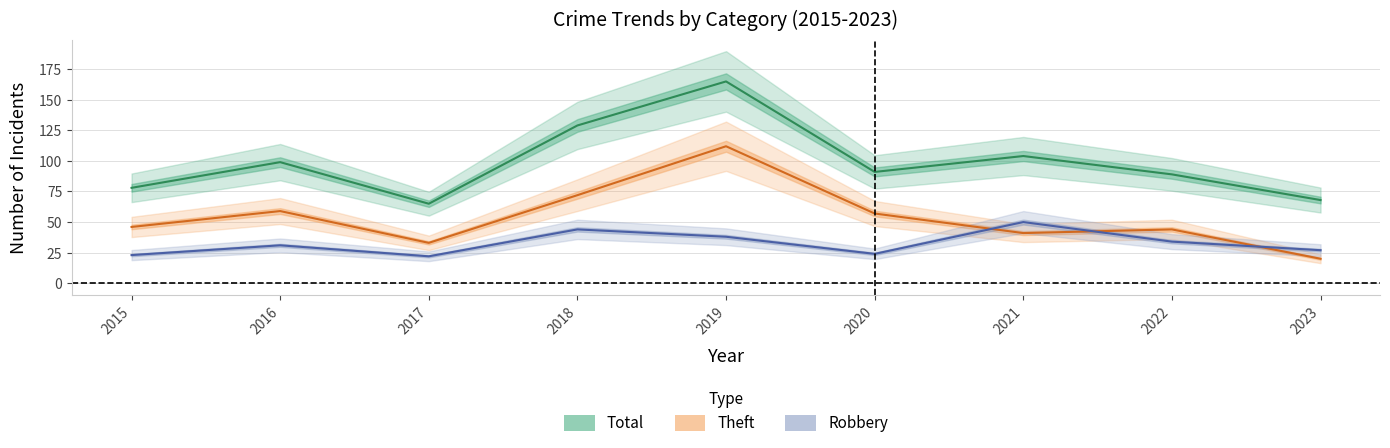

At which label is Robbery closest to 36?

2019